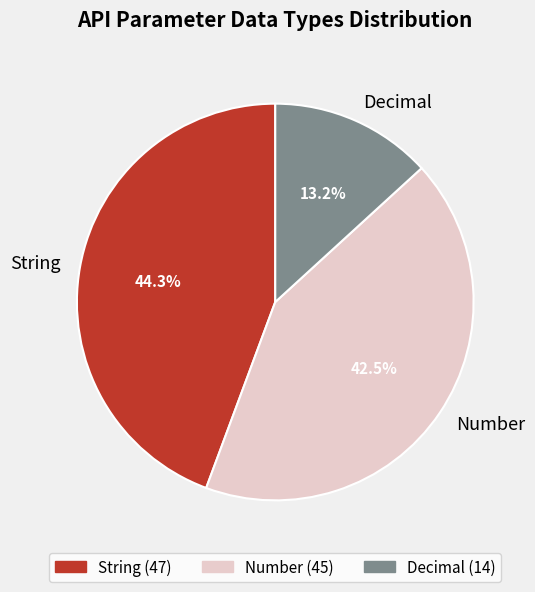

Which has a higher value, Decimal or Number?

Number